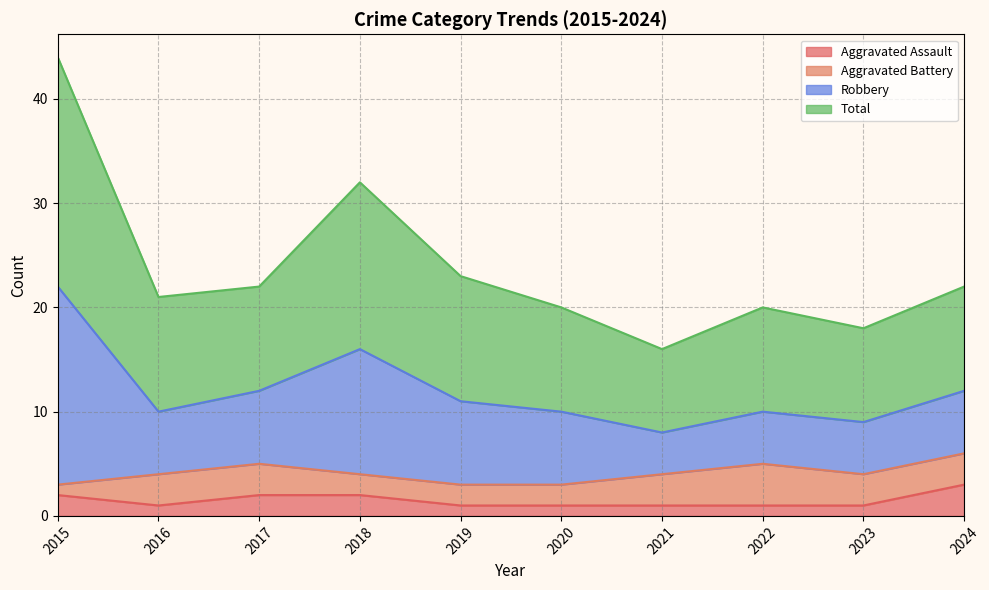

The Aggravated Assault series shows 4 at 2015. True or false?

False